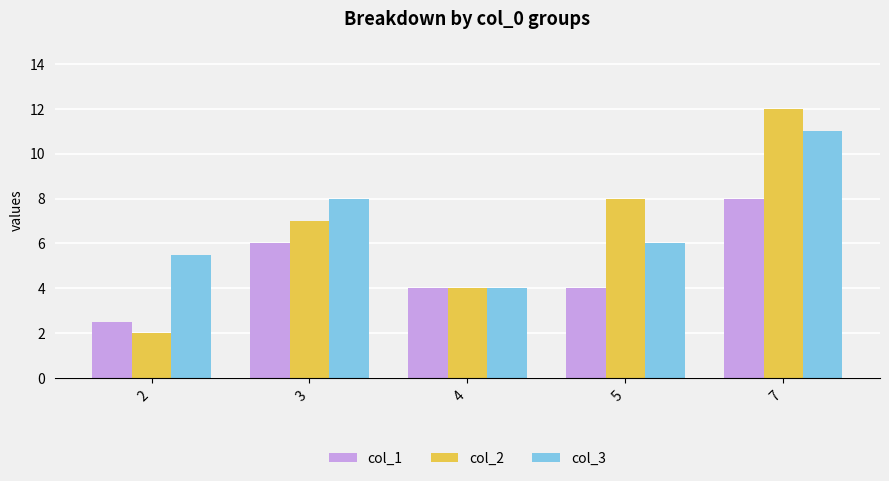

What value does the col_2 series have at 2?

2.0